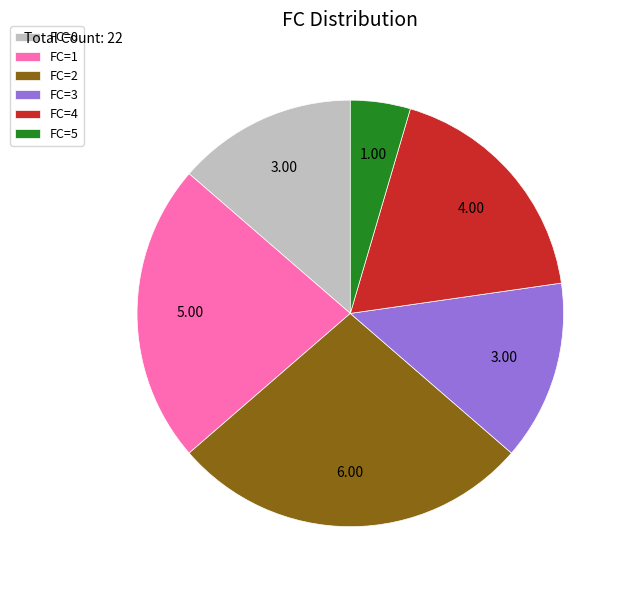

Between FC=0 and FC=4, which is larger?

FC=4